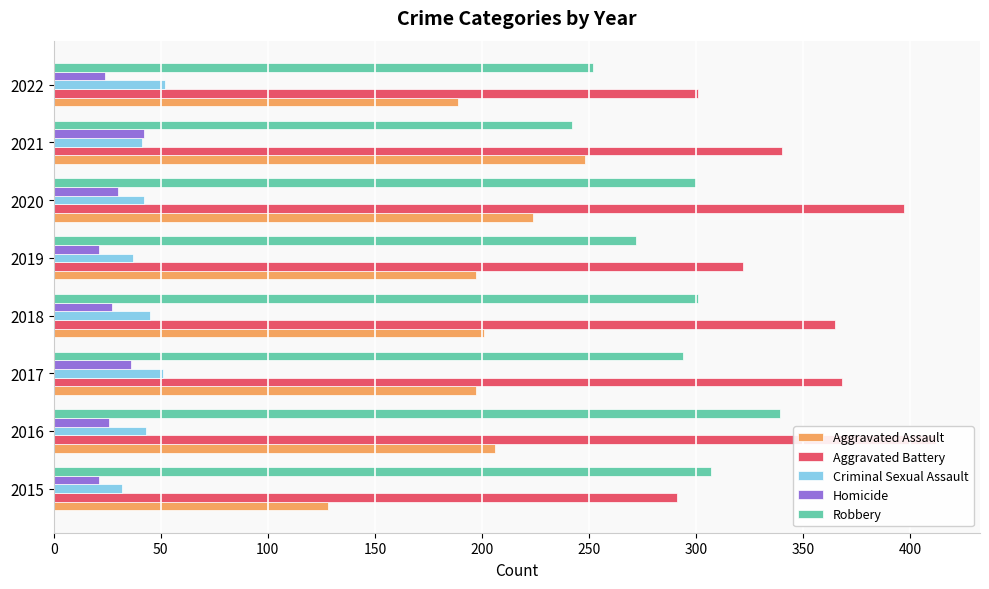

What is the difference between the second highest and minimum values in the Aggravated Assault series?

96